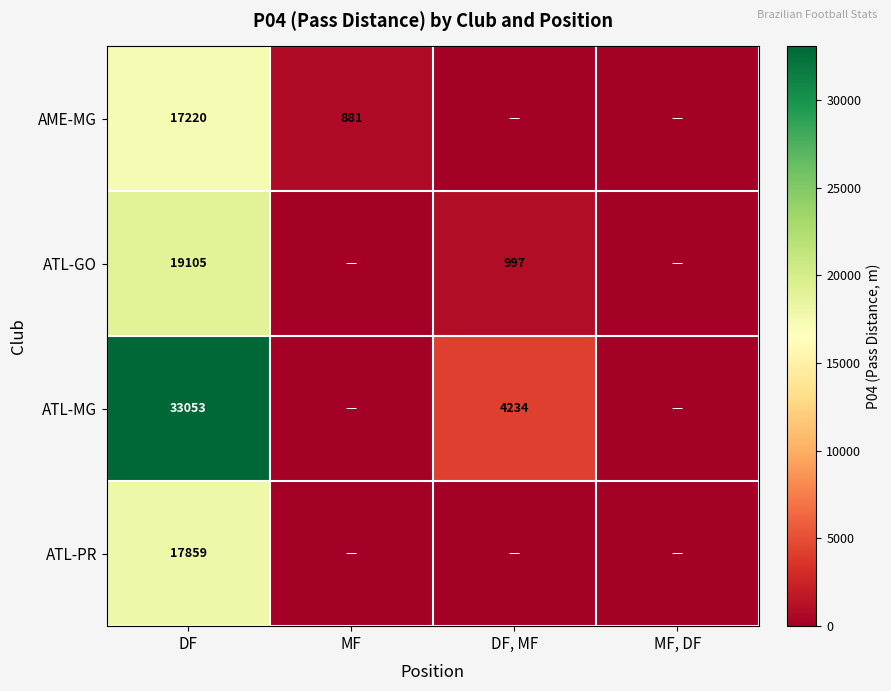

What is the difference between the highest and lowest values at MF?

881.5